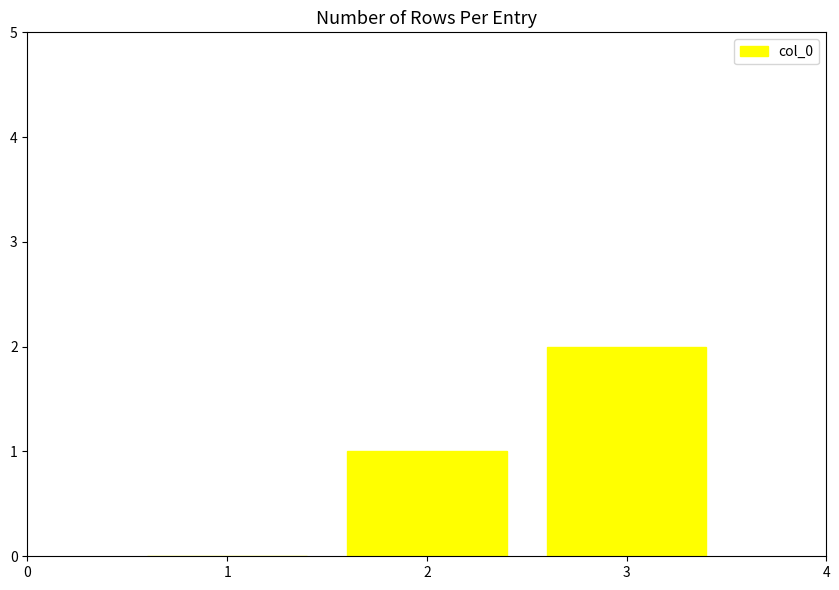

The value at 1 is 0. True or false?

True